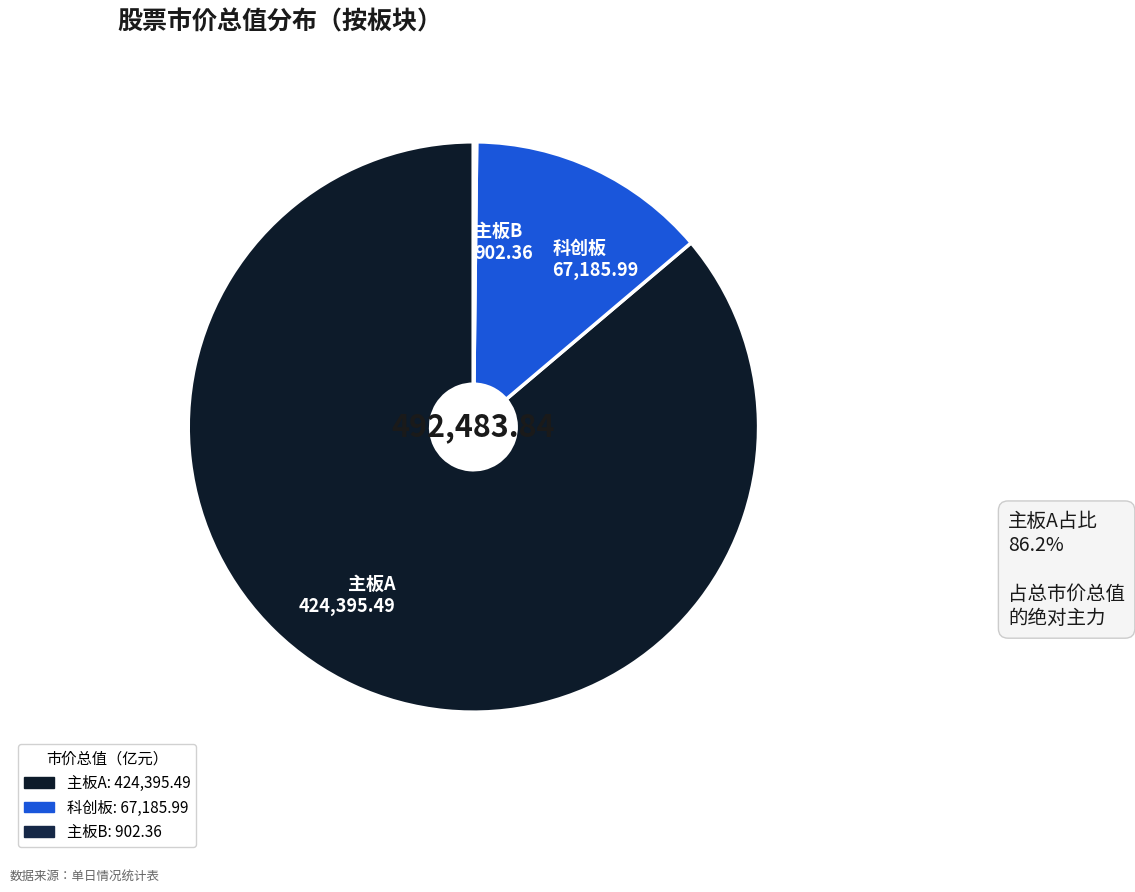

Which has a higher value, 主板A 424,395.49 or 科创板 67,185.99?

主板A 424,395.49